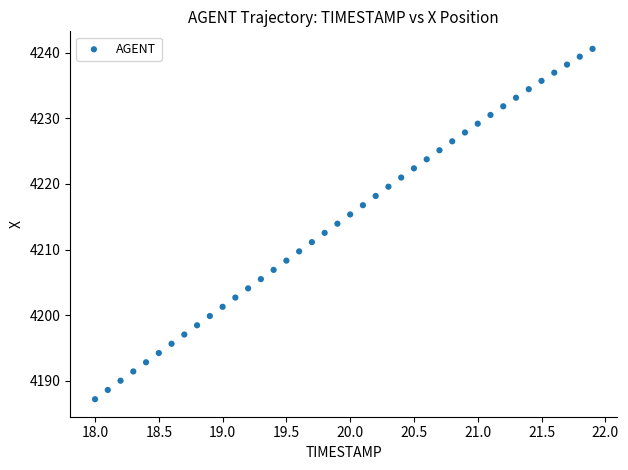

What is the range of X values (max minus min)?

3.9